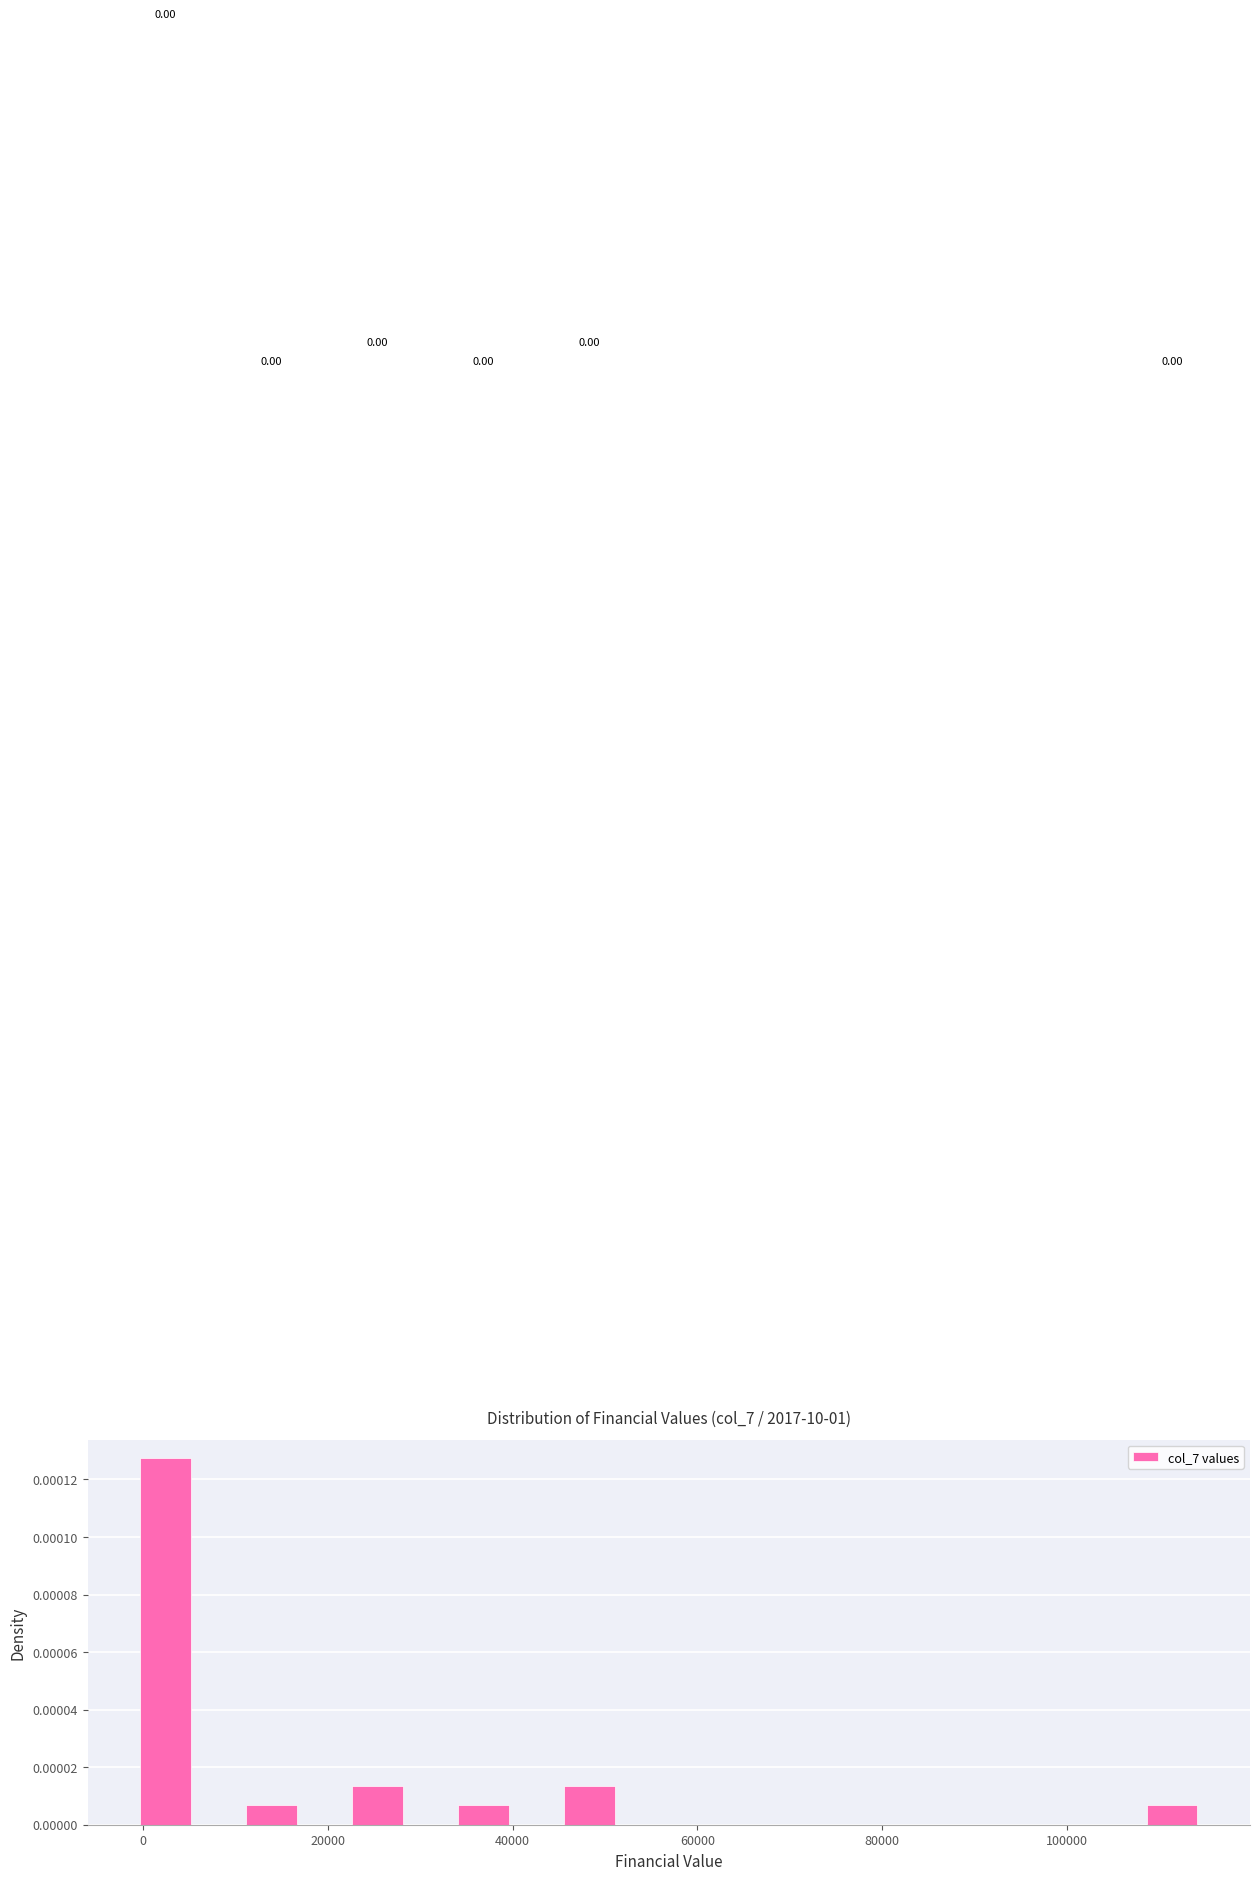

Around what value on the x-axis is the tallest bar? Give the approximate position of its centre, as read against the axis.

2000